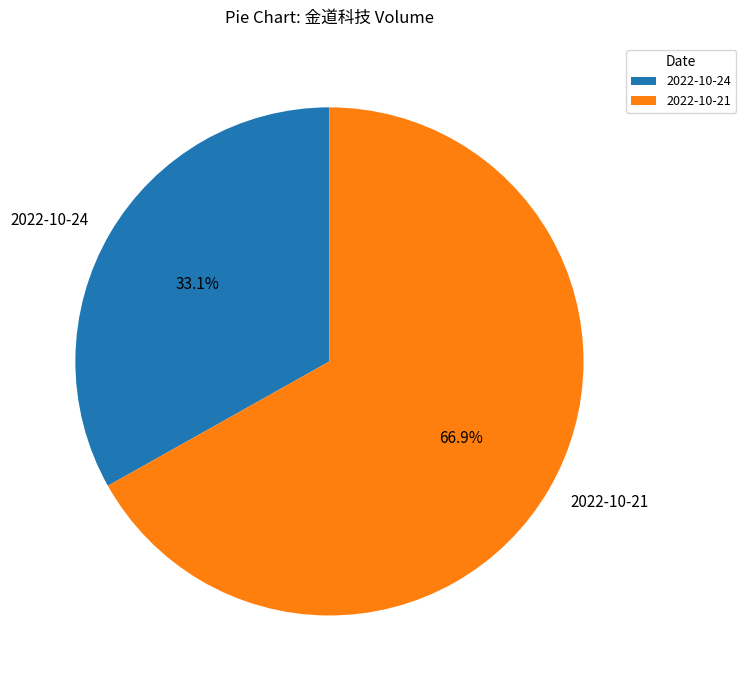

What percentage is the 2022-10-24 slice, to the nearest percent?

33%